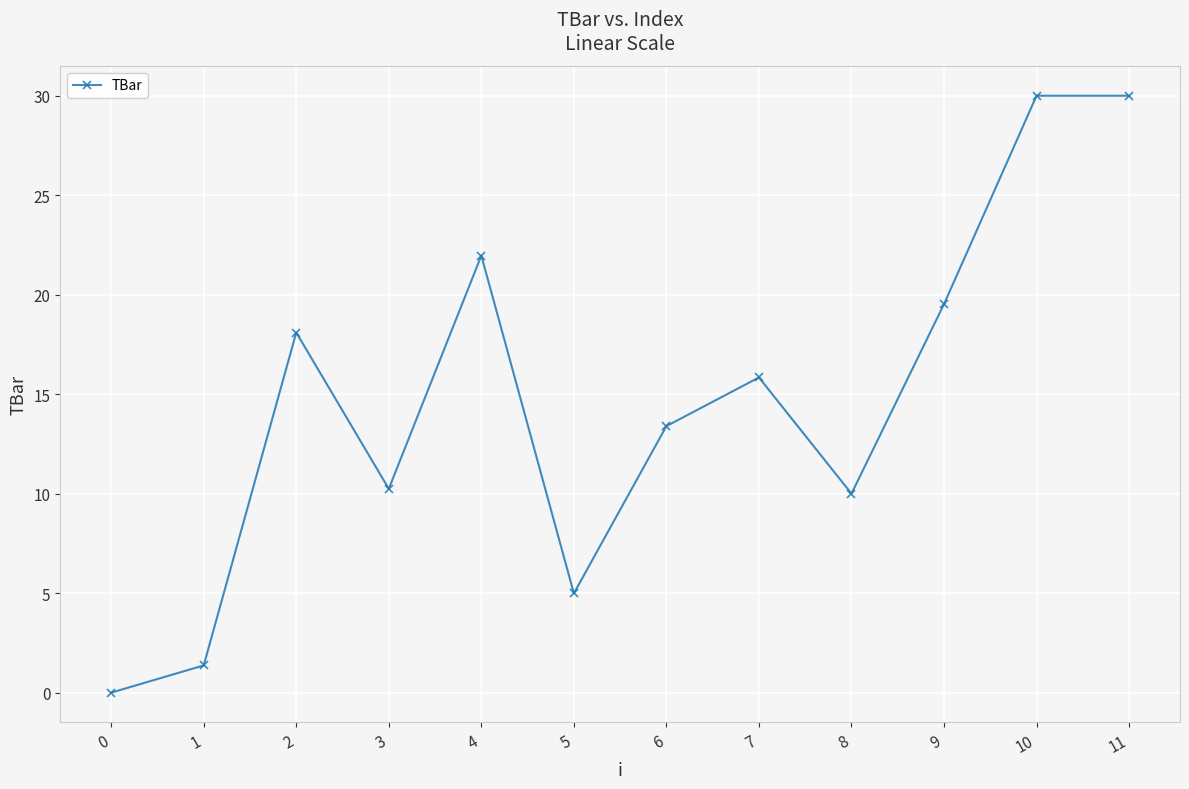

Does the chart have visible grid lines?

Yes